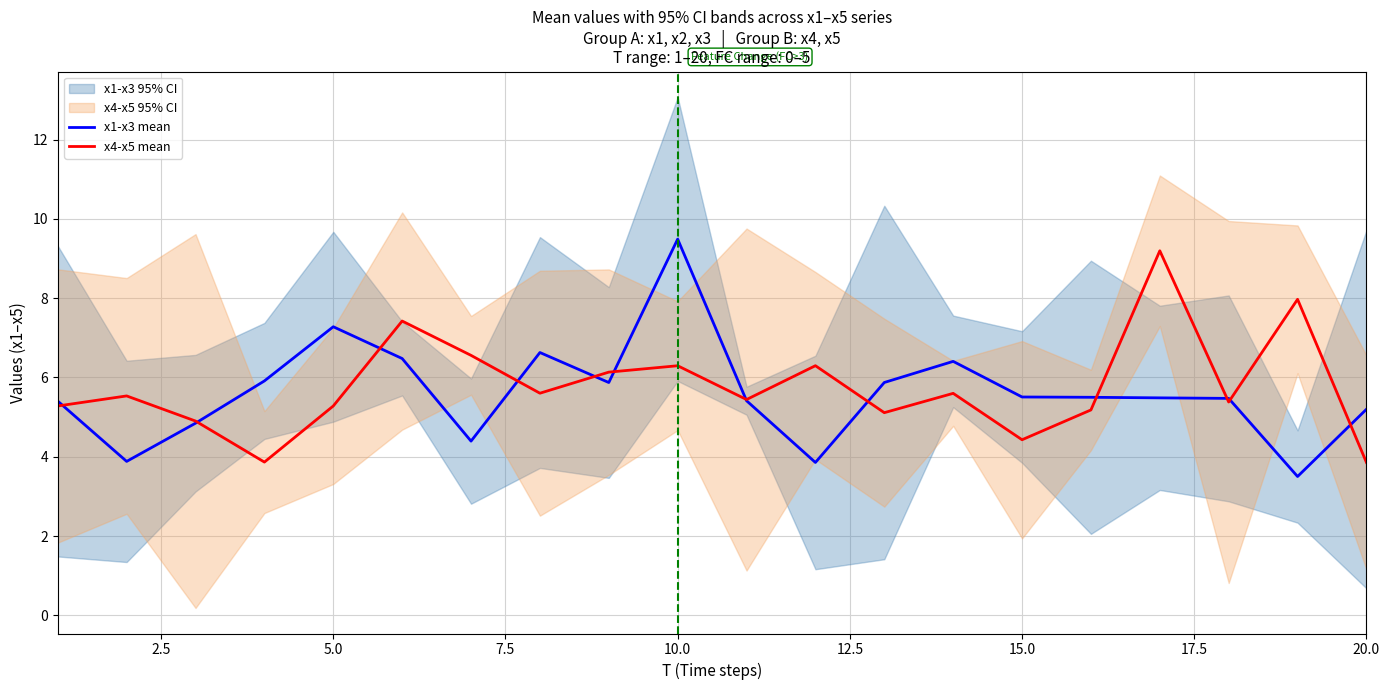

True or false: x1-x3 mean and x4-x5 mean intersect in this chart.

True